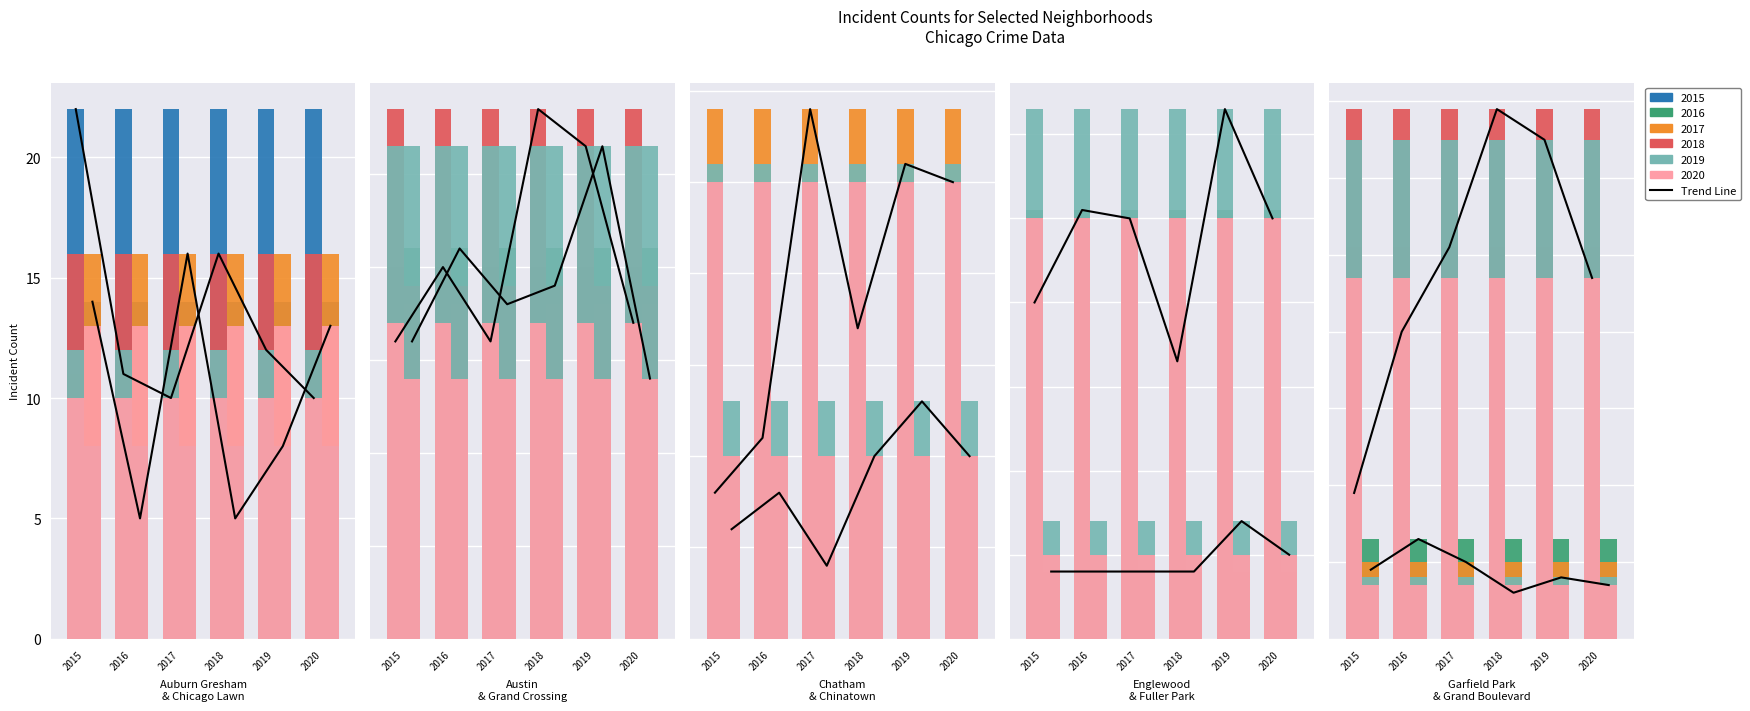

What is the difference between the maximum and minimum values?

12